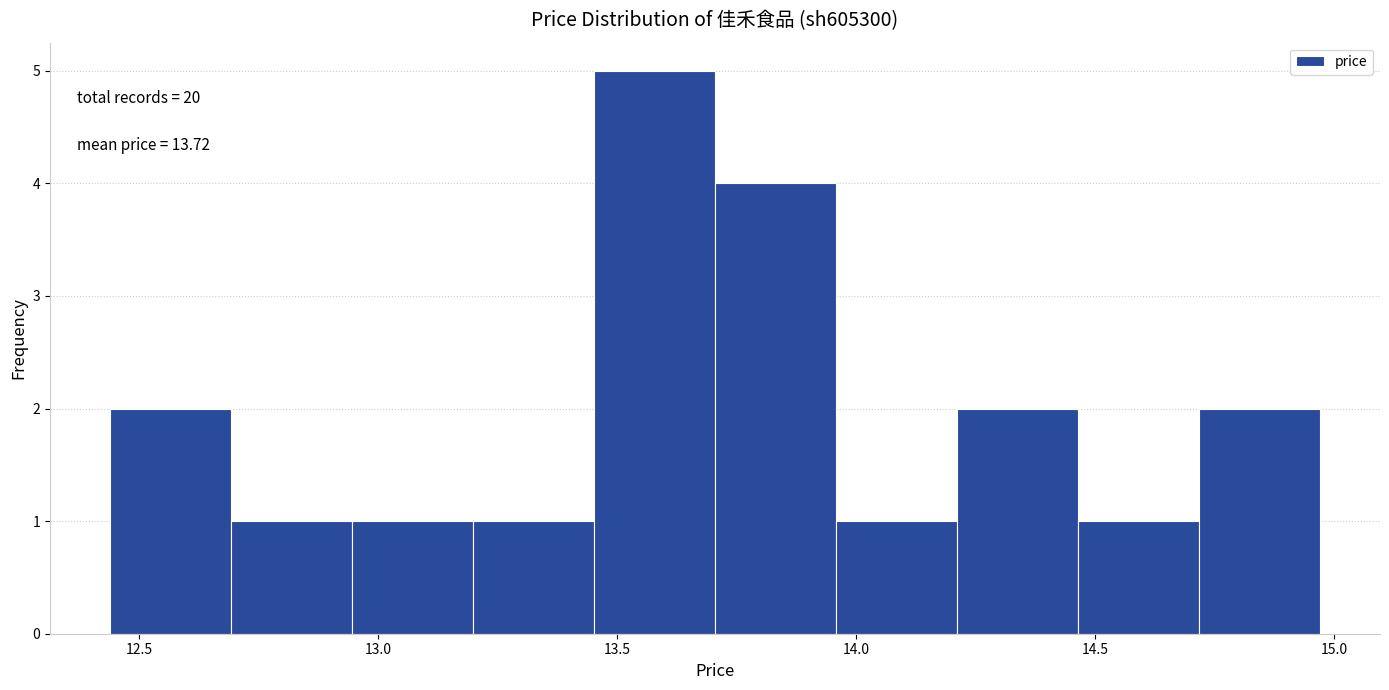

Over which range of the x-axis is the bar tallest?

13.45 to 13.70